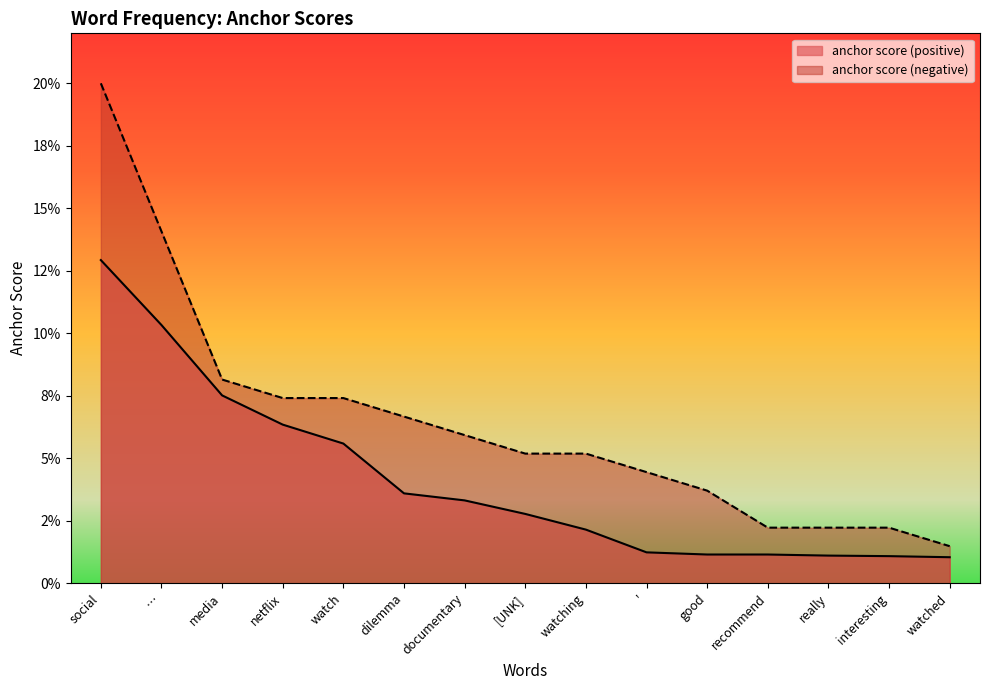

At how many categories does at least one series exceed 0?

15